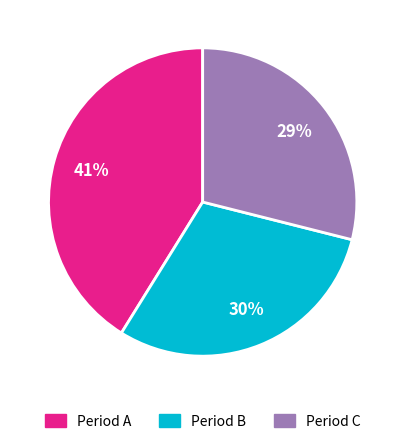

Is there any slice that represents more than half of the pie?

No